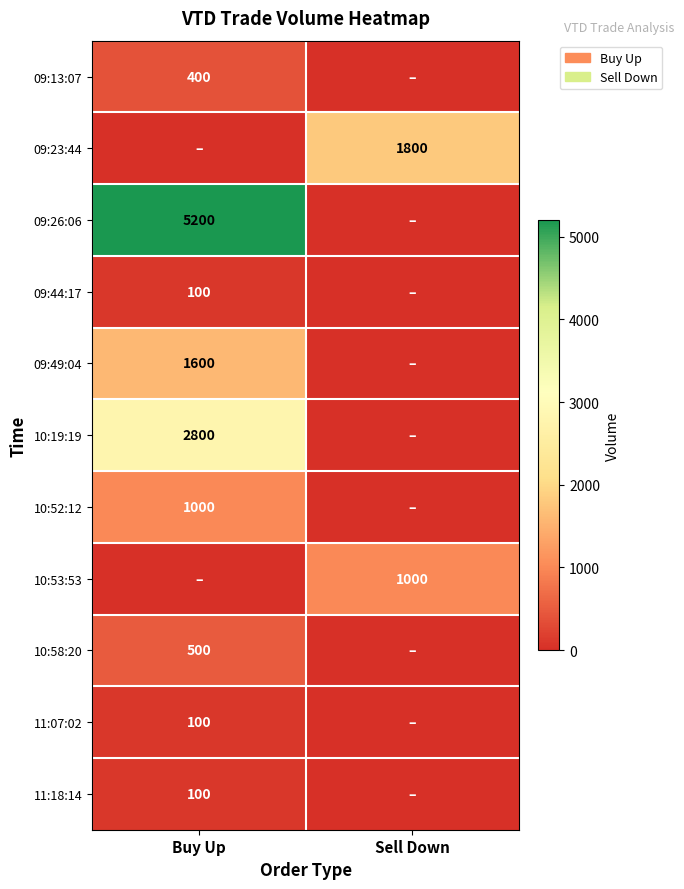

True or false: 09:23:44 has a value of 1800 at Sell Down.

True